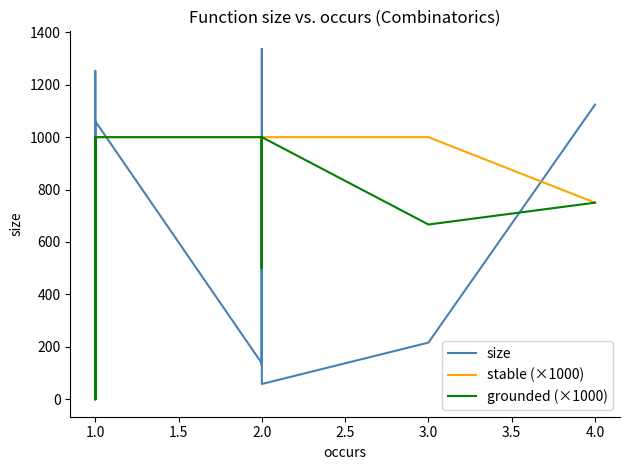

True or false: size has more than 1 interior local peaks.

True